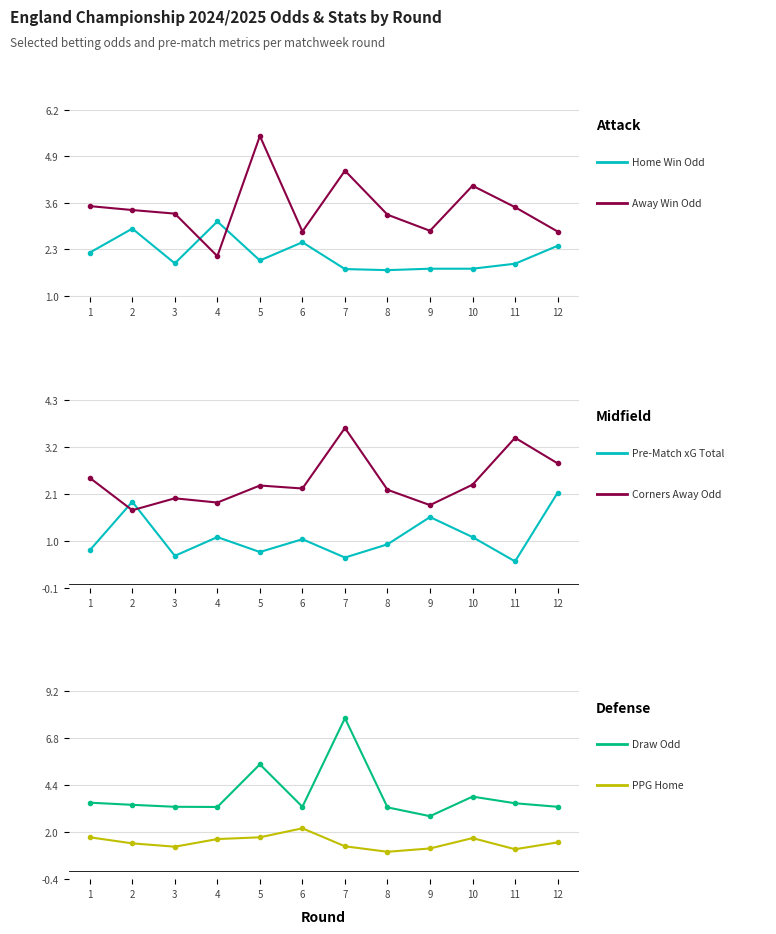

At which category does Pre-Match xG Total reach its first local valley?

3